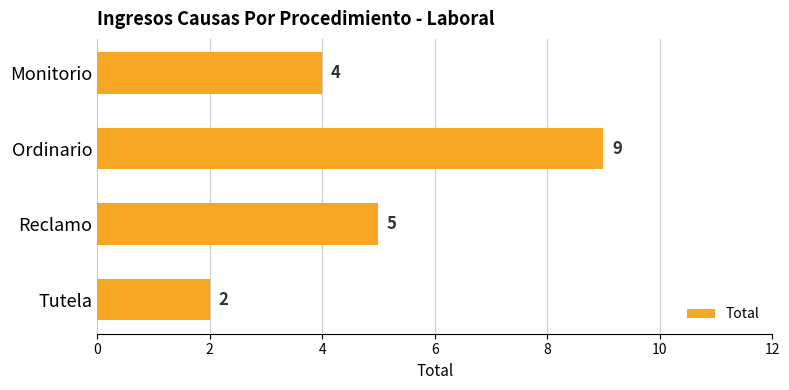

What is the sum of the values at Tutela and Ordinario?

11